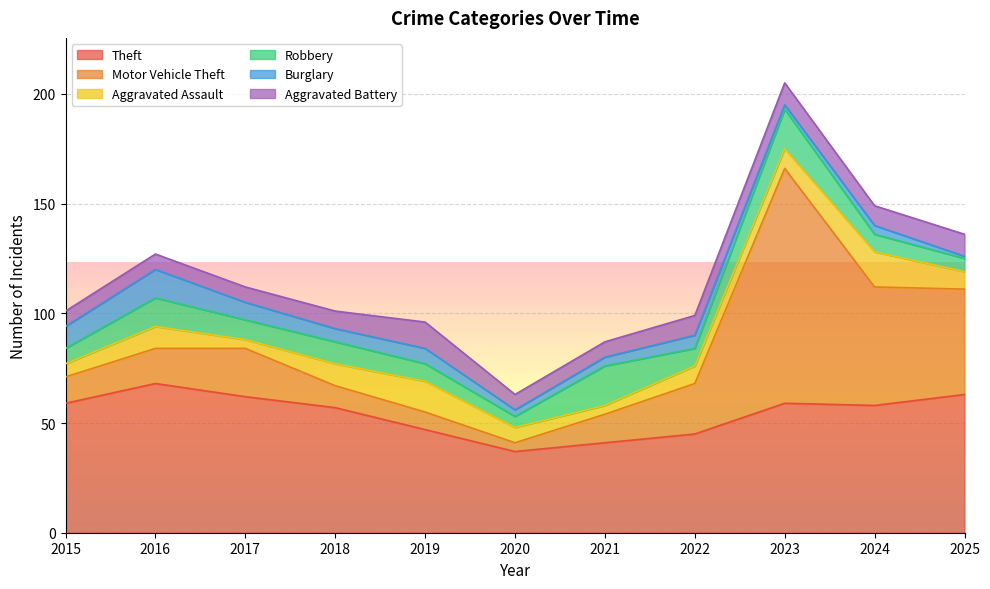

What is the spread (max minus min) of values at 2017?

58